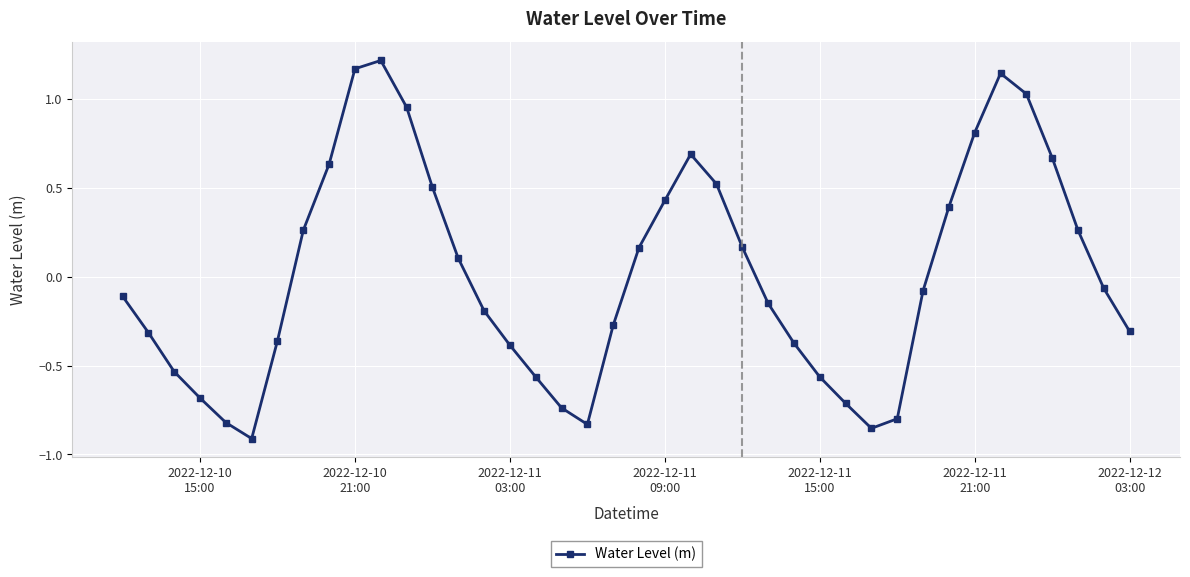

How many points are higher than both their immediate neighbors (excluding endpoints)?

3